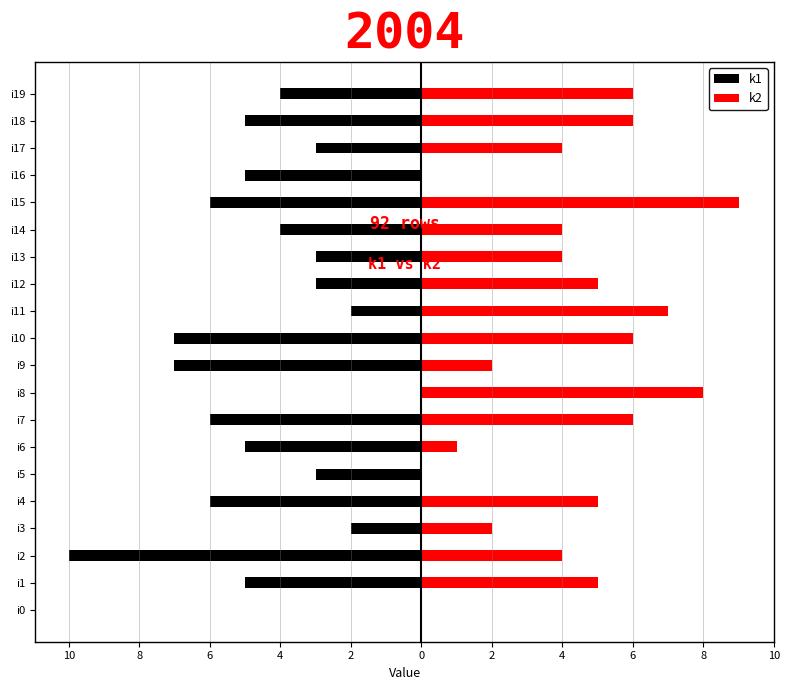

What is the sum of all k2 values?

84